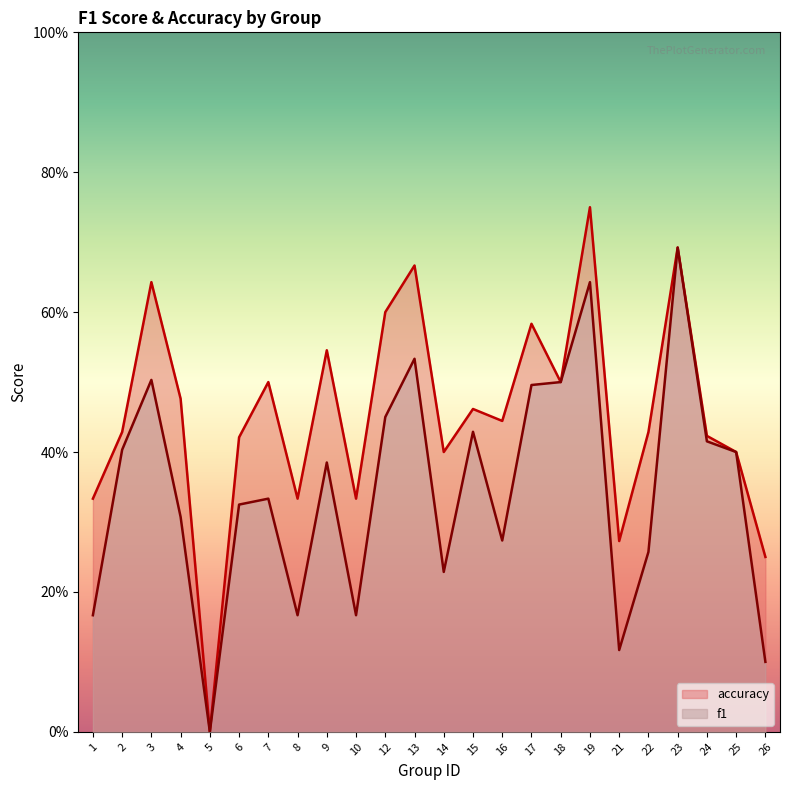

How many interior local valleys does the f1 series have?

6